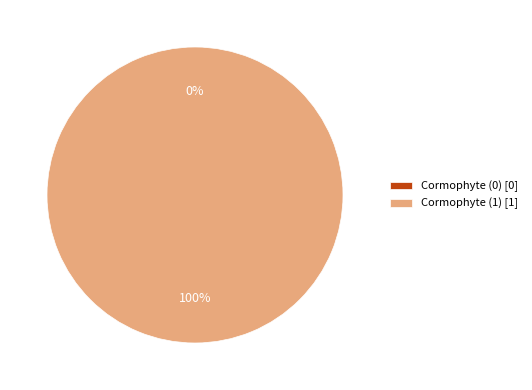

What percentage is NOT represented by Cormophyte (0)?

100.0%